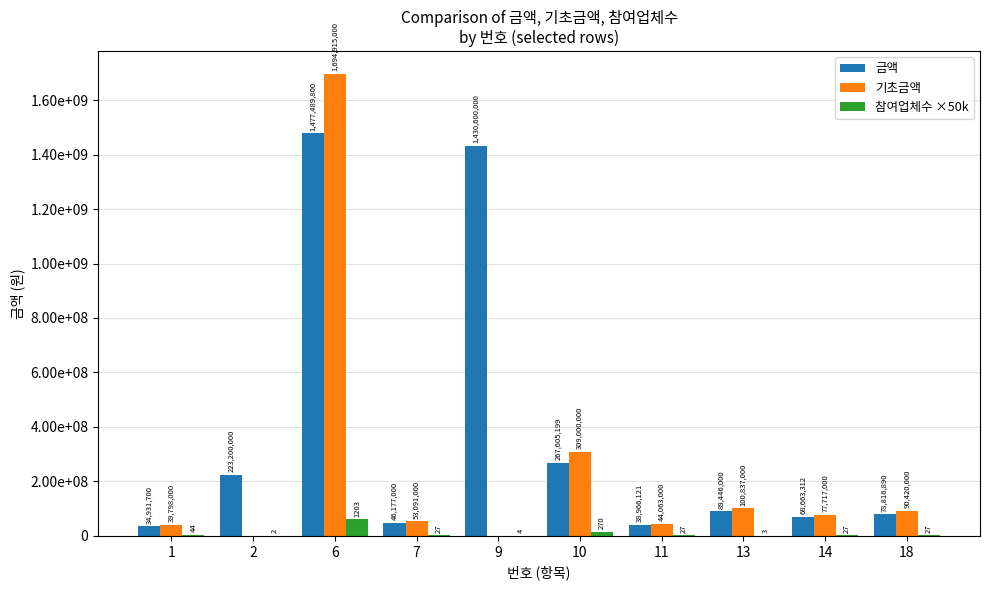

What is the approximate value of 참여업체수 ×50k at 7, to the nearest 10?

1350000